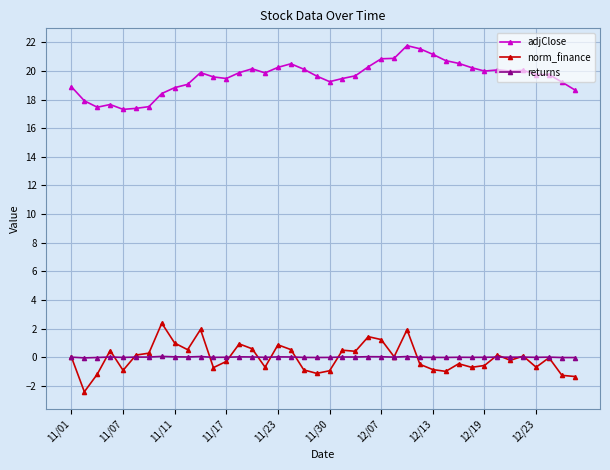

What is the greatest value displayed?

21.8